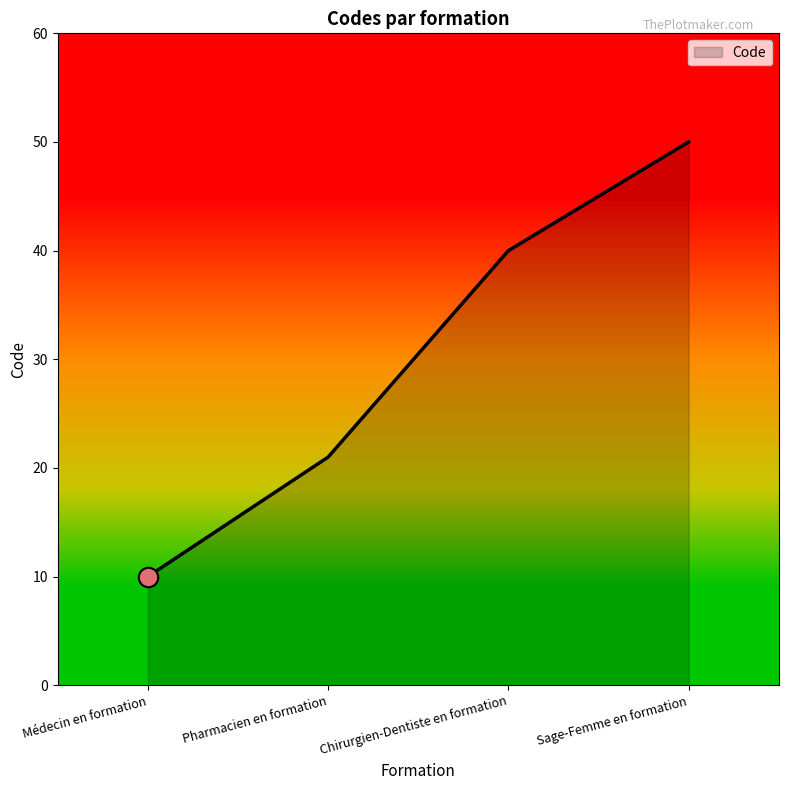

Between Chirurgien-Dentiste en formation and Médecin en formation, which is larger?

Chirurgien-Dentiste en formation